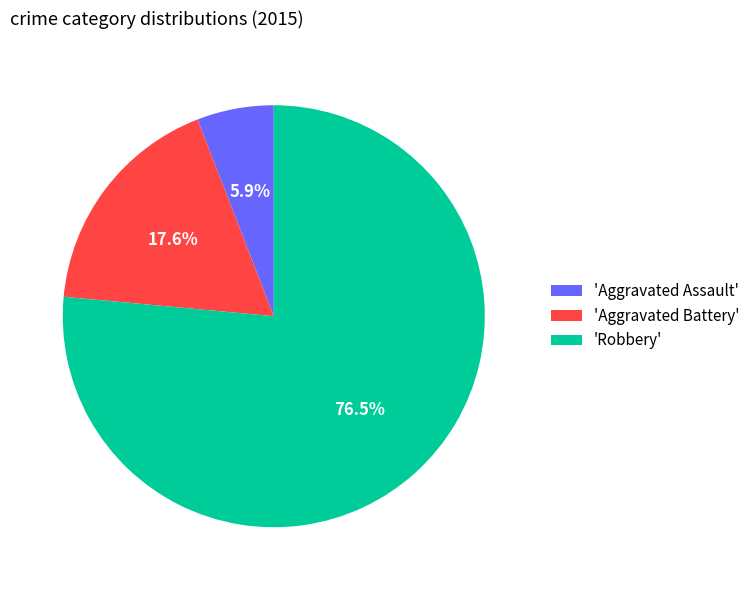

Which slice is the largest?

'Robbery'